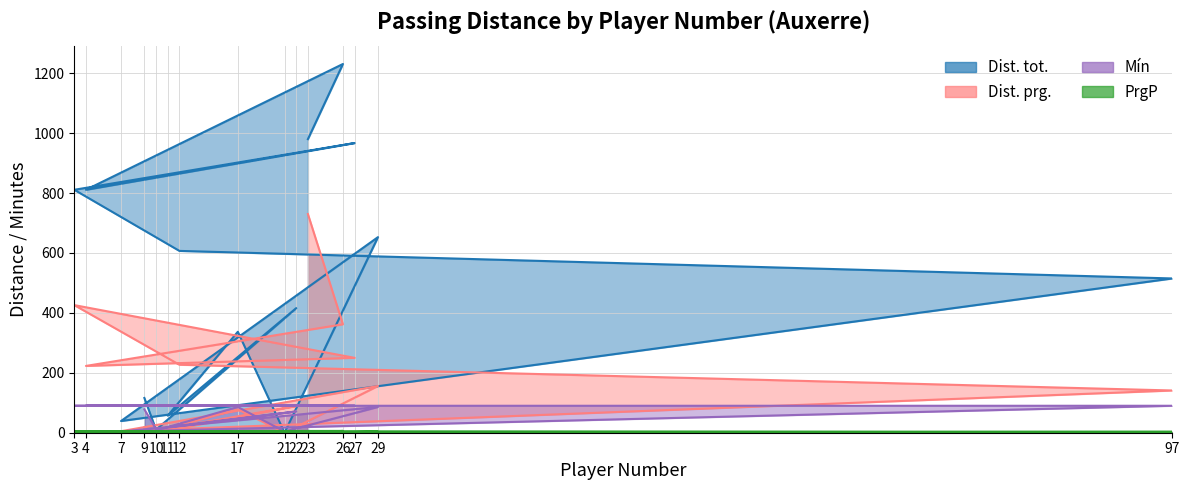

True or false: Dist. tot. has a value of 811 at 3.

True